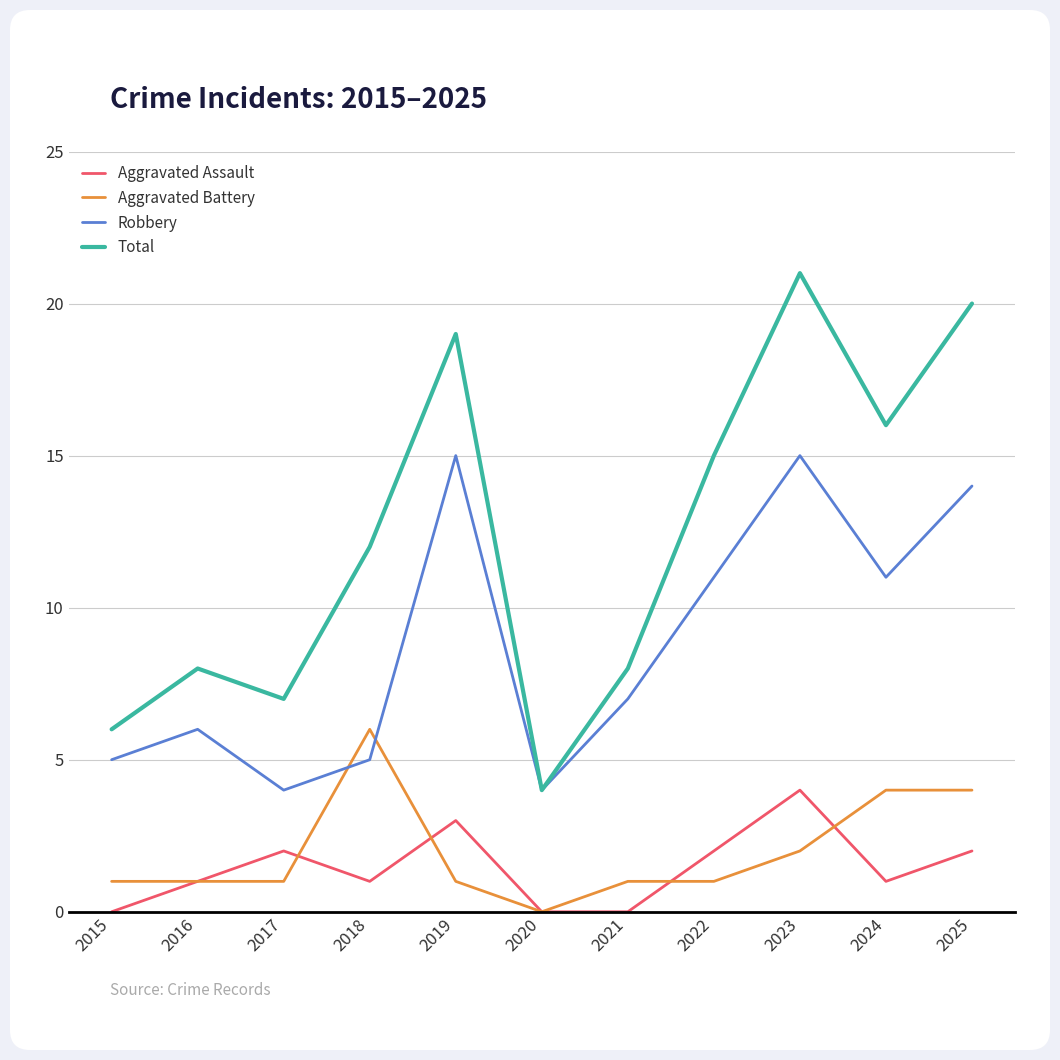

At 2017, list the series in order from largest to smallest.

Total, Robbery, Aggravated Assault, Aggravated Battery